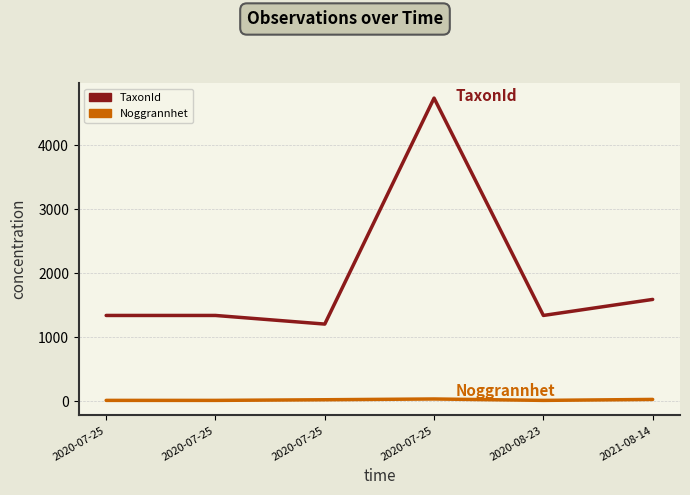

True or false: TaxonId and Noggrannhet cross at least once.

False